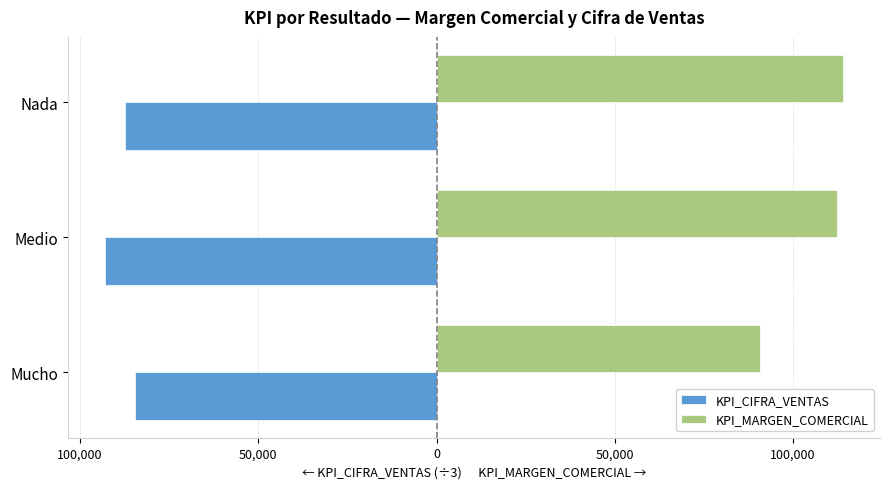

What is the highest value of the KPI_CIFRA_VENTAS series?

-84500.0